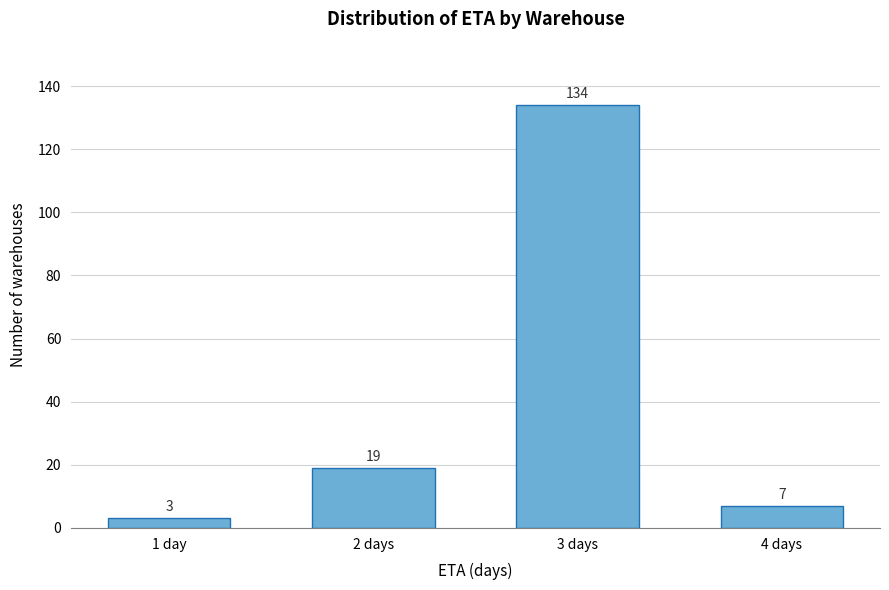

Reading left to right, list all the values displayed in this chart.

1 day=3	2 days=19	3 days=134	4 days=7